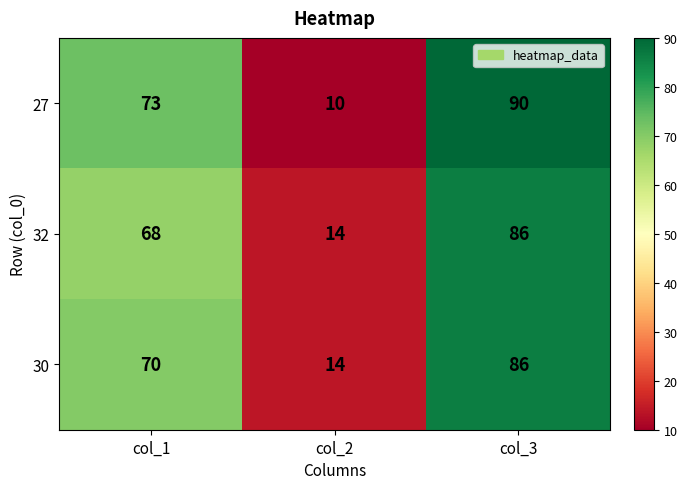

Reading left to right, transcribe all the data shown in this chart.

27: col_1=73	col_2=10	col_3=90
32: col_1=68	col_2=14	col_3=86
30: col_1=70	col_2=14	col_3=86